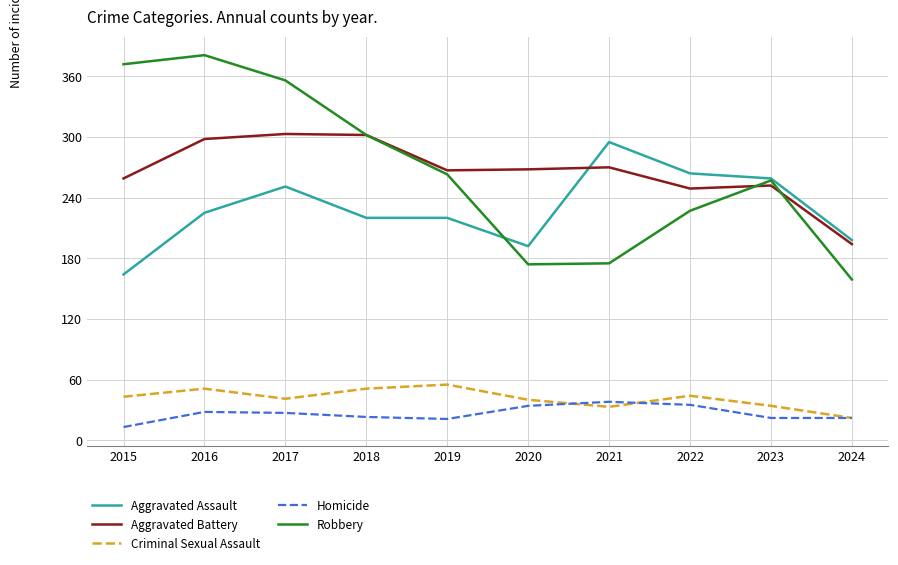

What are all the series names shown in the legend?

Aggravated Assault, Aggravated Battery, Criminal Sexual Assault, Homicide, Robbery